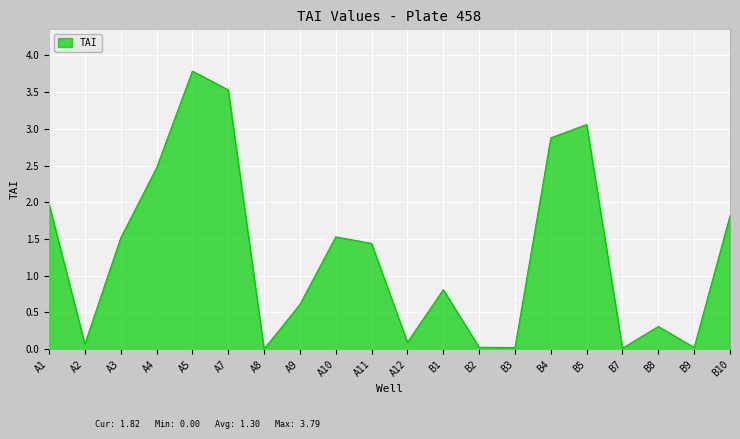

At which category does the chart reach its peak across all series?

A5